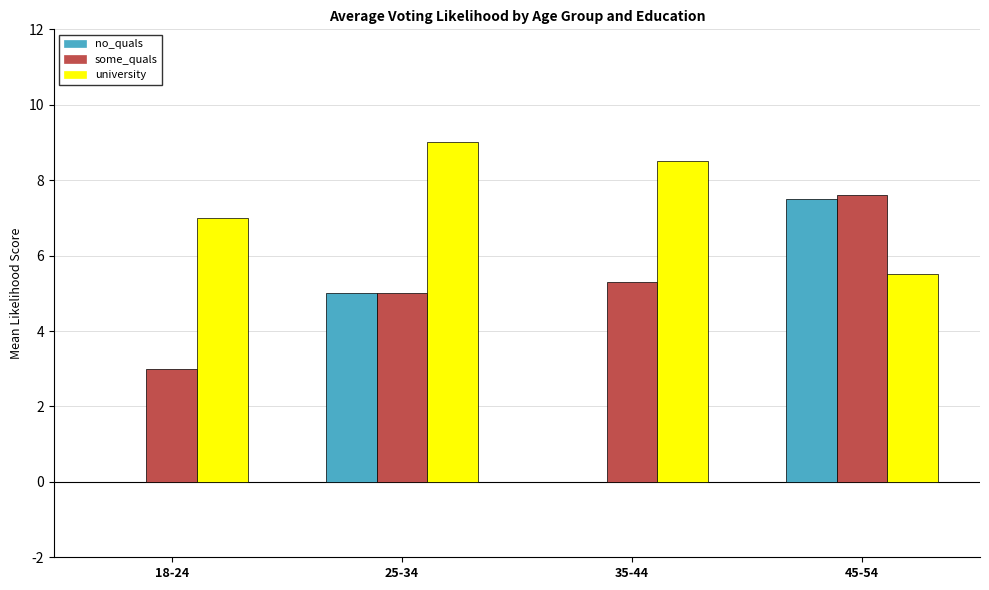

Which series has the largest total across all categories?

university